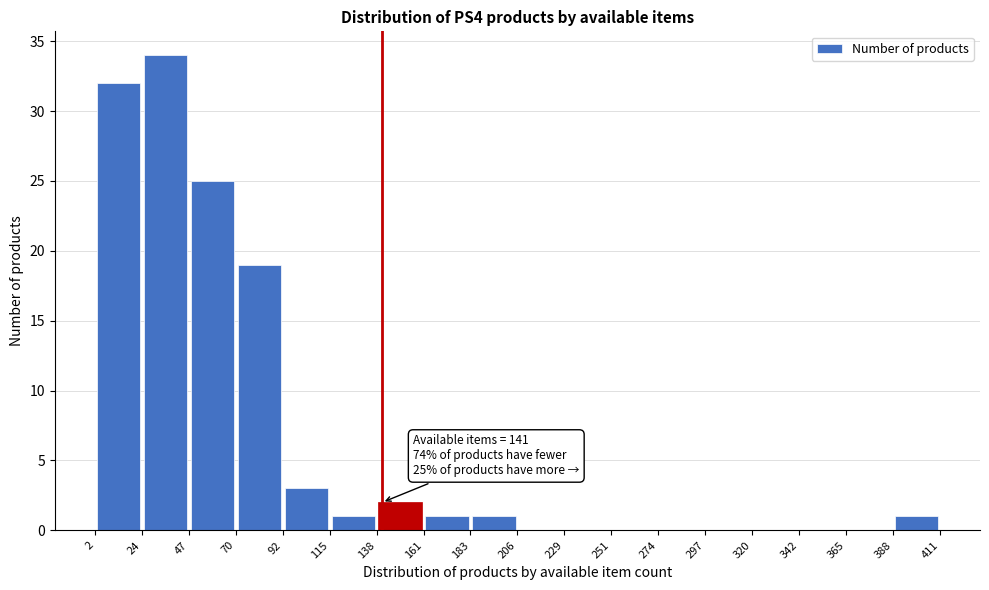

Which range on the x-axis has the tallest bar?

24 to 47